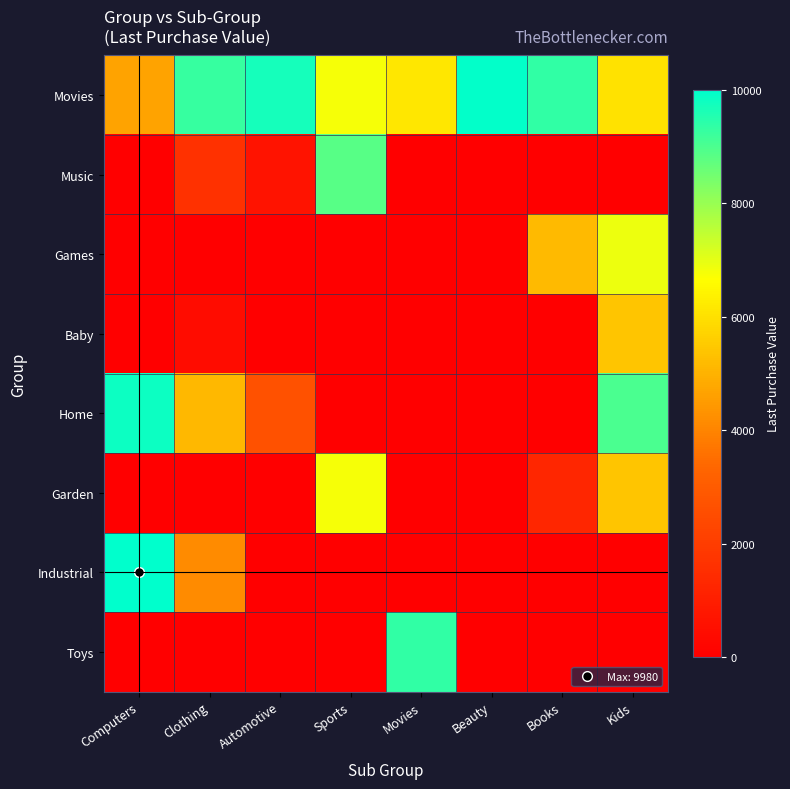

What is the spread (max minus min) of values at Sports?

8835